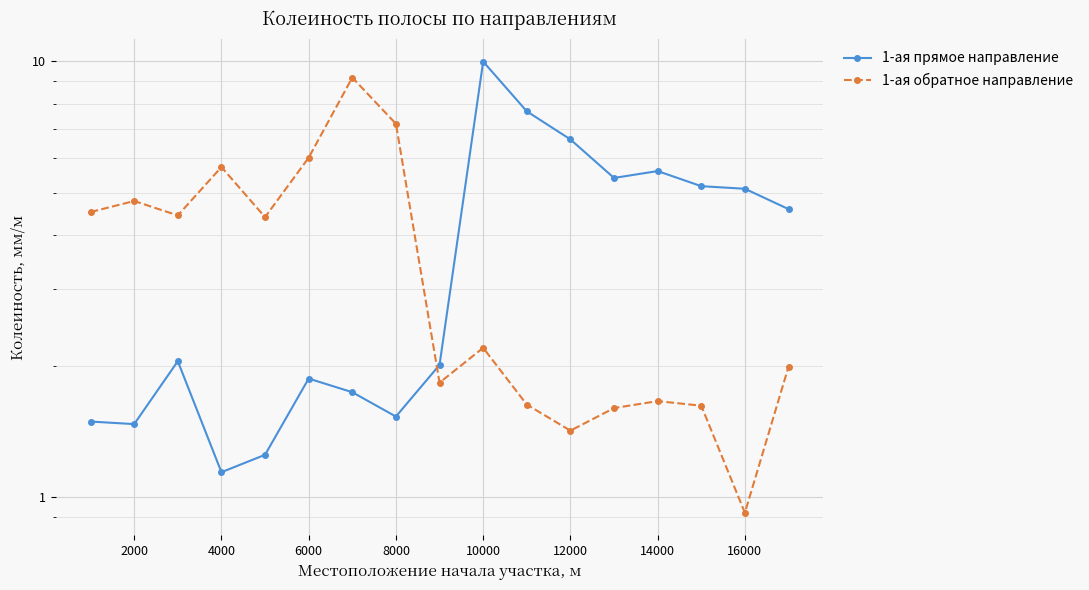

Reading right to left, what are all the values shown in this chart?

1-ая прямое направление: 4.6	5.1	5.2	5.6	5.4	6.6	7.7	10.0	2.0	1.5	1.7	1.9	1.2	1.1	2.0	1.5	1.5
1-ая обратное направление: 2.0	0.9	1.6	1.7	1.6	1.4	1.6	2.2	1.8	7.2	9.2	6.0	4.4	5.7	4.4	4.8	4.5